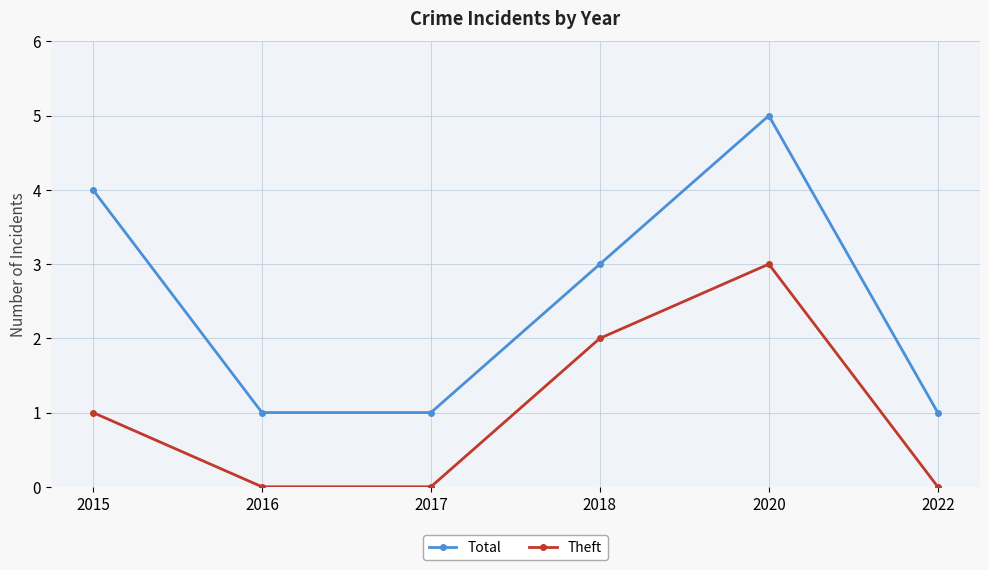

The Total series shows 4 at 2015. True or false?

True